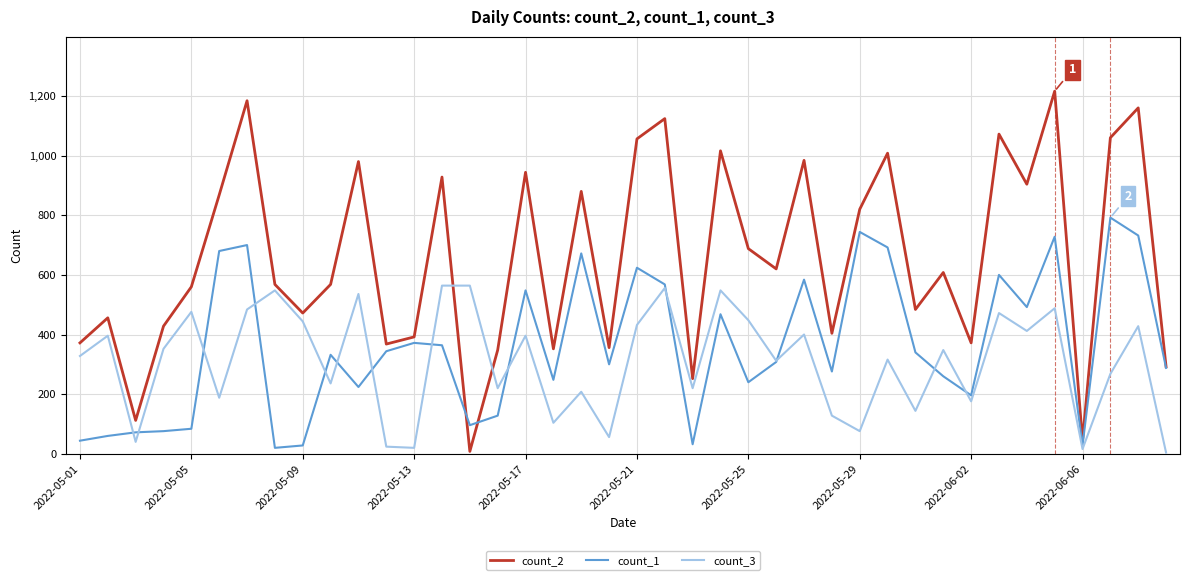

Which series has the largest total across all categories?

count_2